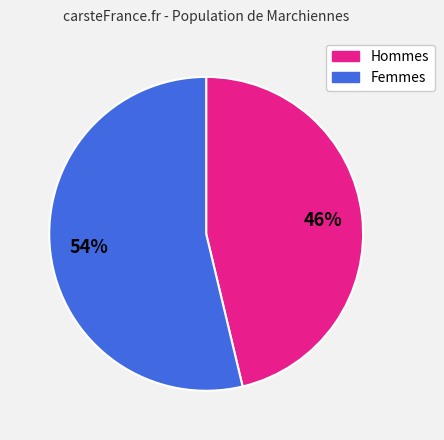

Does any single category account for the majority?

Yes